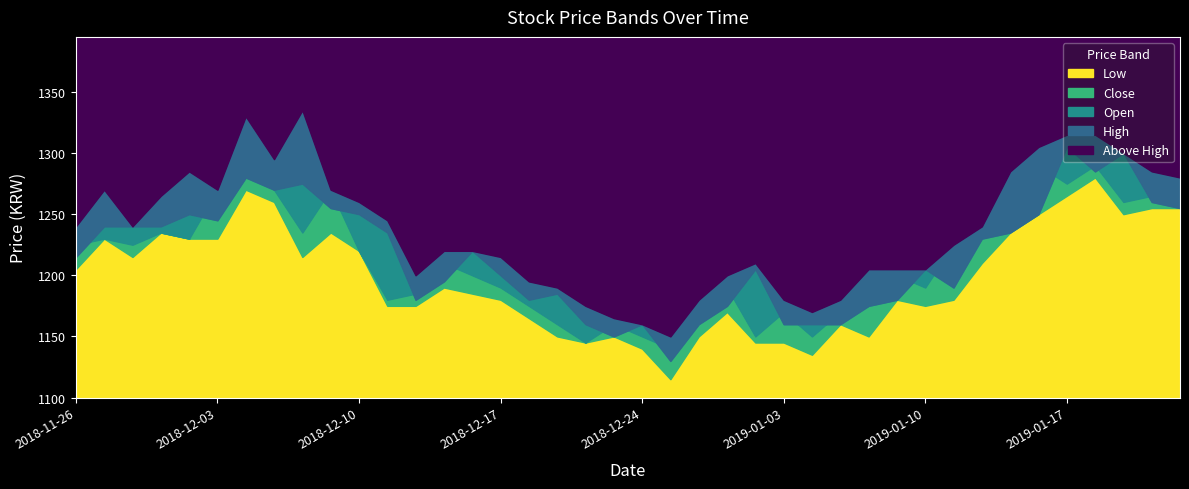

True or false: Low has more than 0 interior local peaks.

True